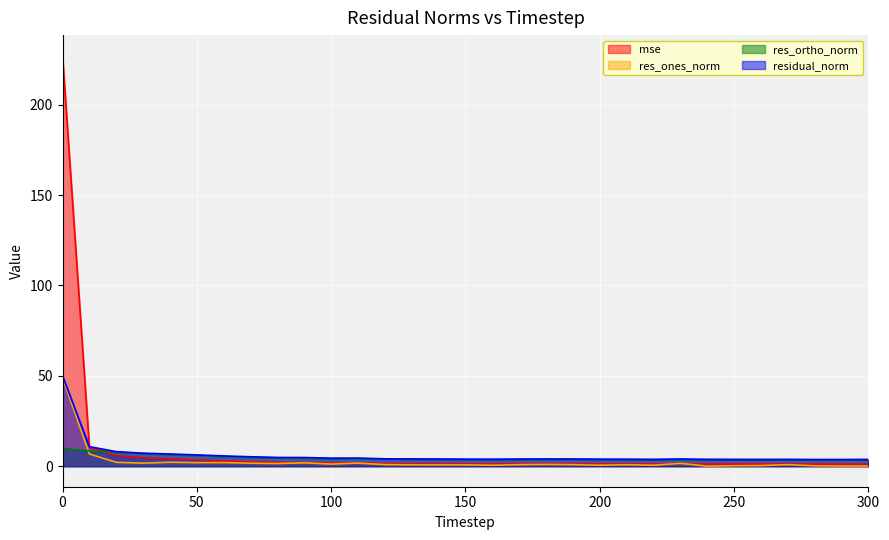

Does the chart display data point markers on the line(s)?

No